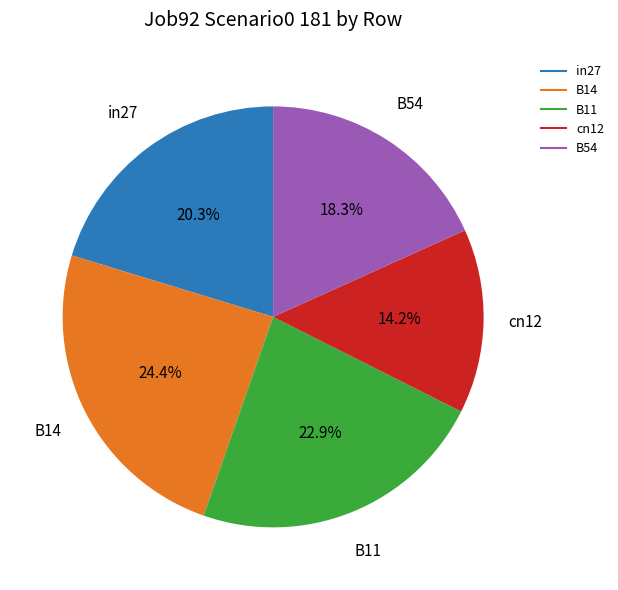

What is the largest slice in the pie chart?

B14